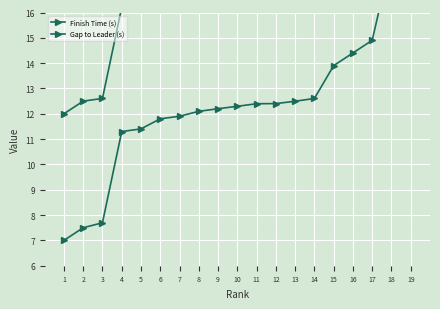

List the series in order of their overall mean, highest first.

Gap to Leader (s), Finish Time (s)